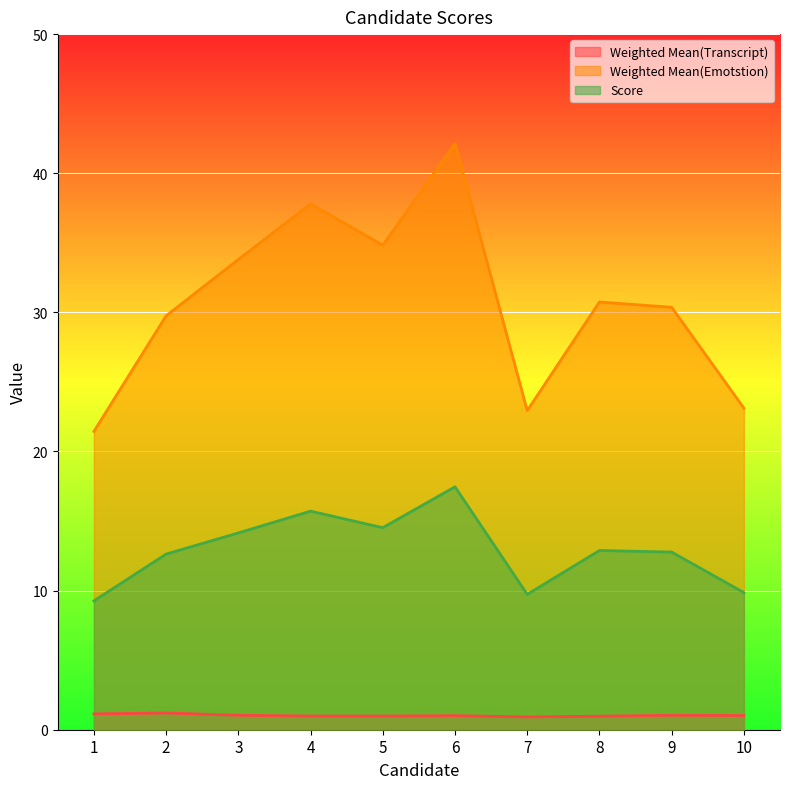

List the series in order of their overall mean, lowest first.

Weighted Mean(Transcript), Score, Weighted Mean(Emotstion)